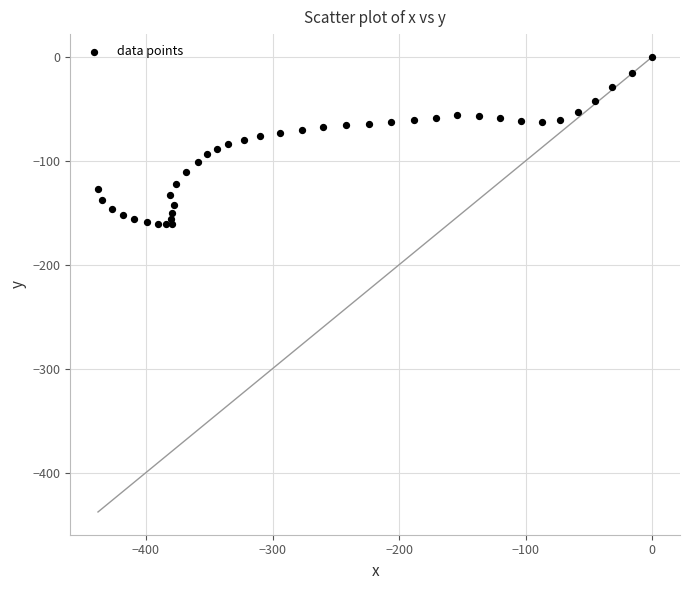

What is the range of X values (max minus min)?

437.9